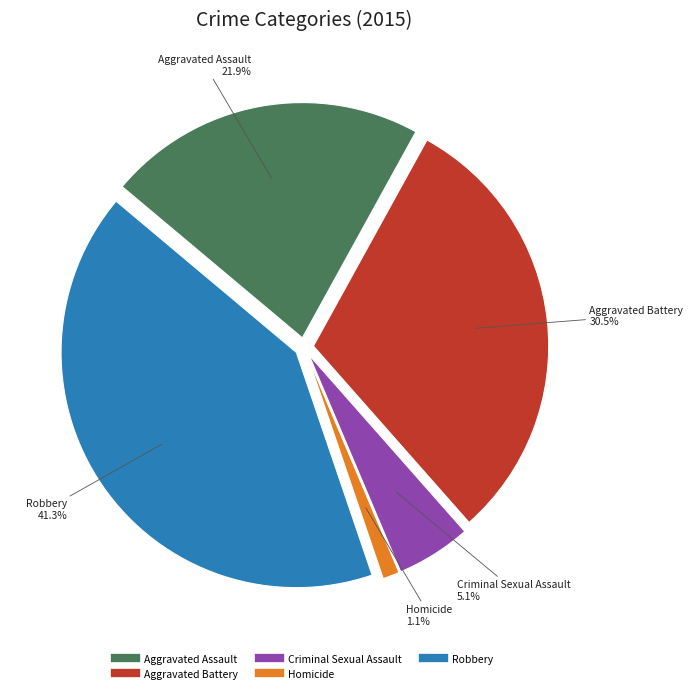

To the nearest percent, what is the difference between the largest and smallest slice percentages?

40%